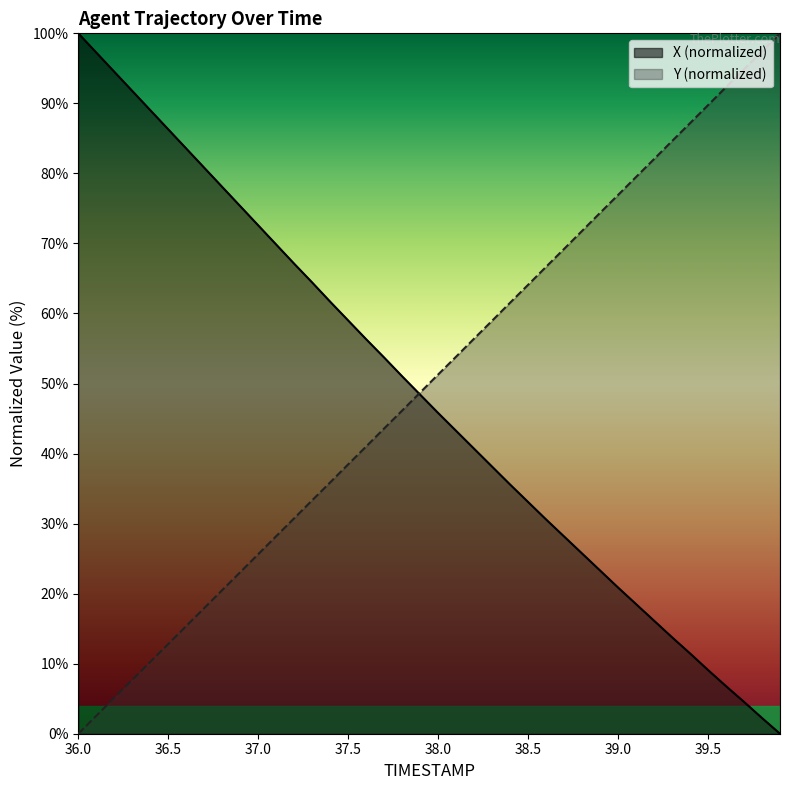

At which category is the sum across all series the highest?

36.0